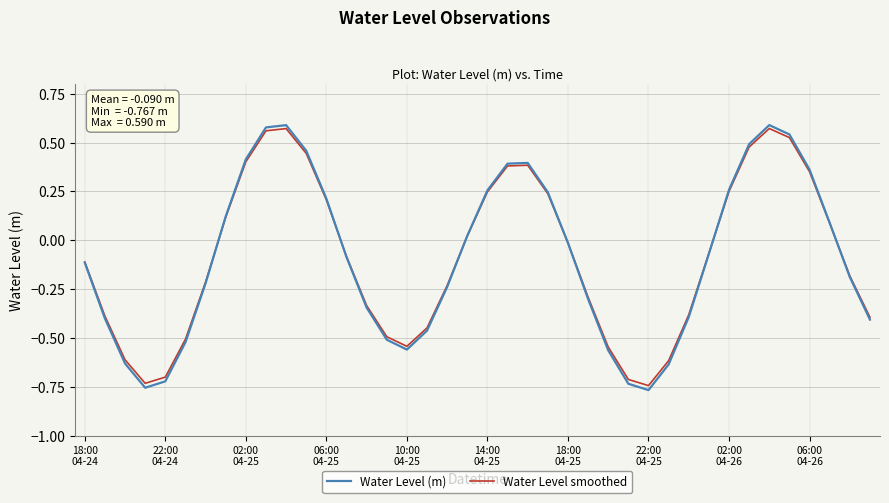

Which series has the widest spread of values?

Water Level (m)